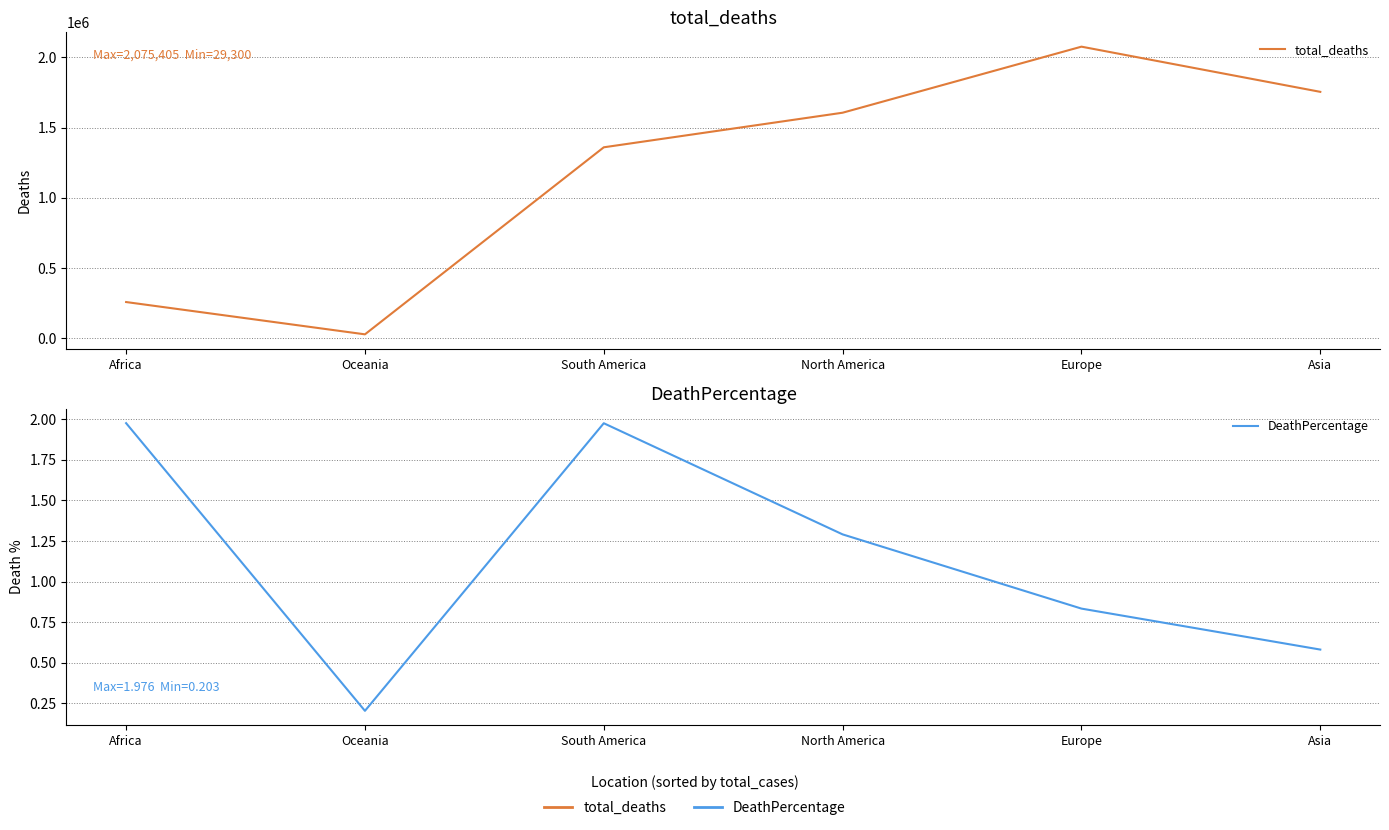

Reading right to left, transcribe all the data shown in this chart.

total_deaths: Asia=1754001.0	Europe=2075405.0	North America=1605610.0	South America=1359603.0	Oceania=29300.0	Africa=259015.0
DeathPercentage: Asia=0.6	Europe=0.8	North America=1.3	South America=2.0	Oceania=0.2	Africa=2.0